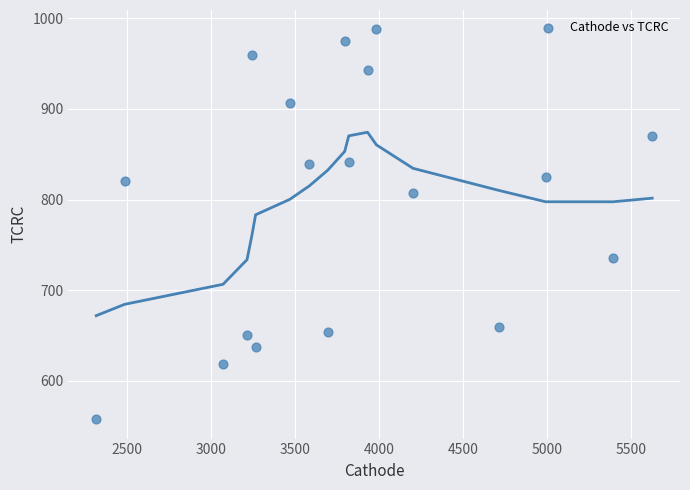

What is the range of X values (max minus min)?

3309.9